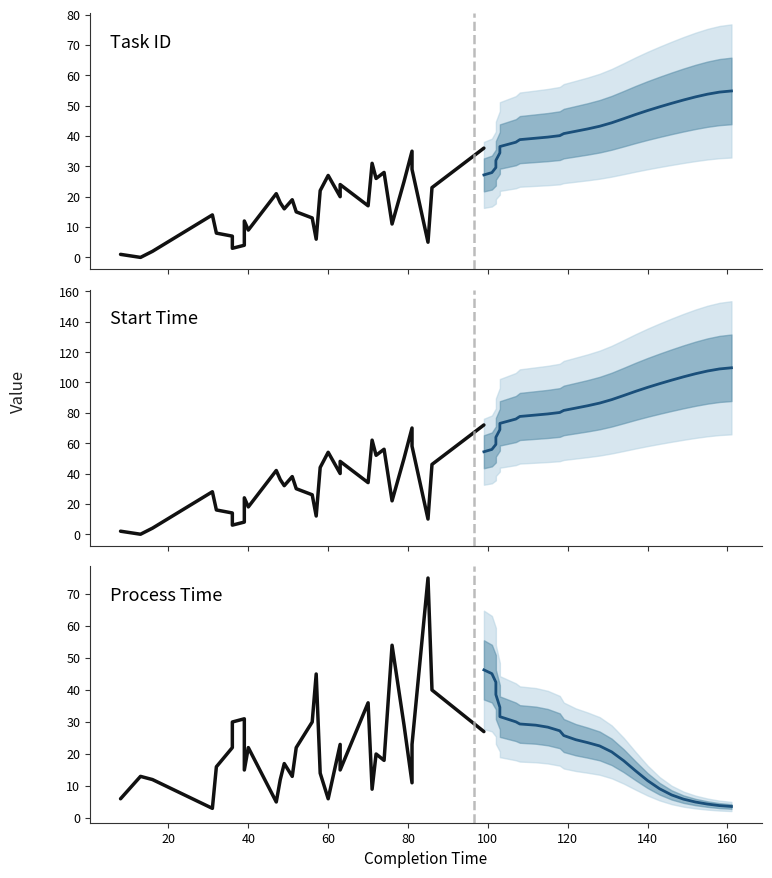

The Process Time series shows 25 at 12. True or false?

False